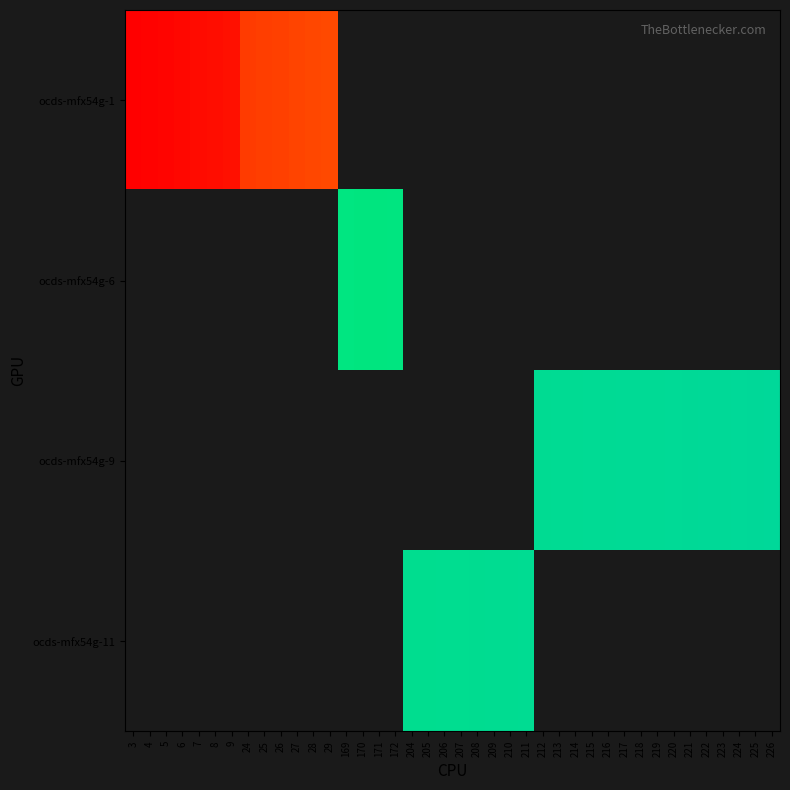

List the series in order of their overall mean, highest first.

ocds-mfx54g-1, ocds-mfx54g-6, ocds-mfx54g-9, ocds-mfx54g-11